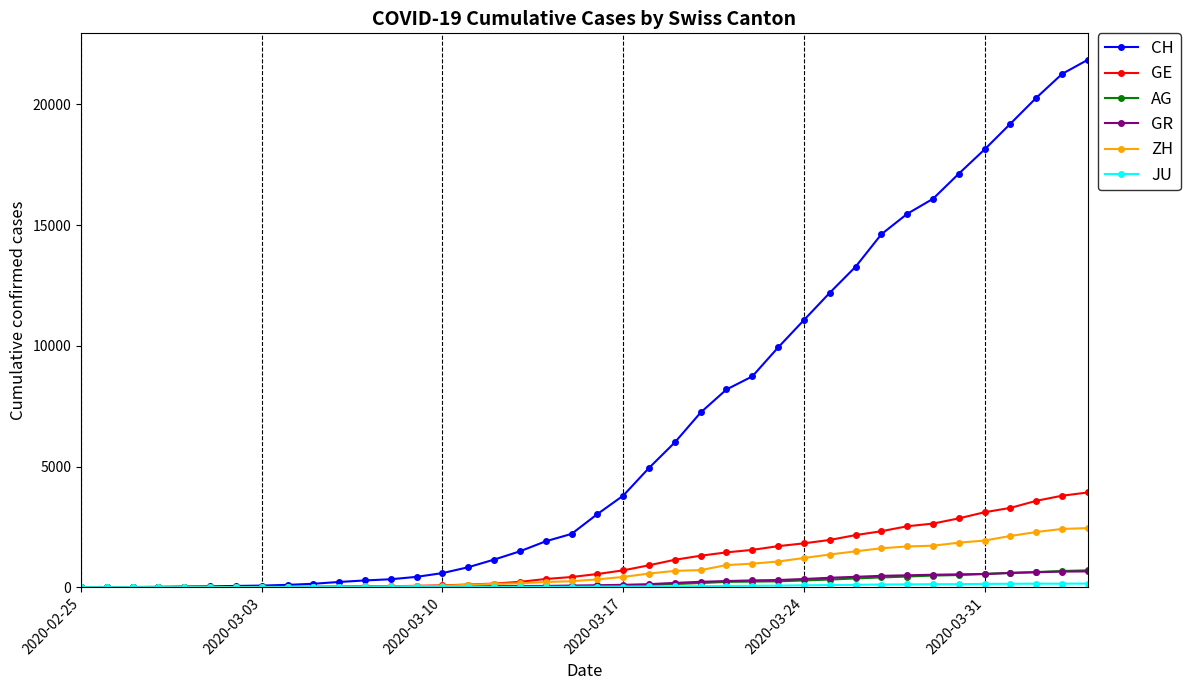

What is the maximum value shown in the chart?

21855